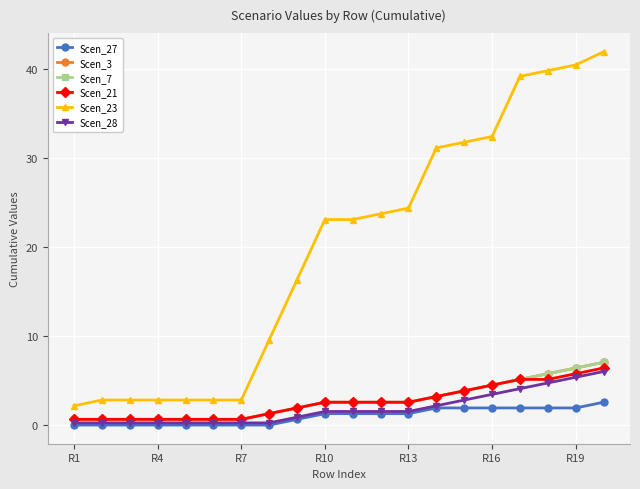

Is this an area chart (filled region under the line)?

No